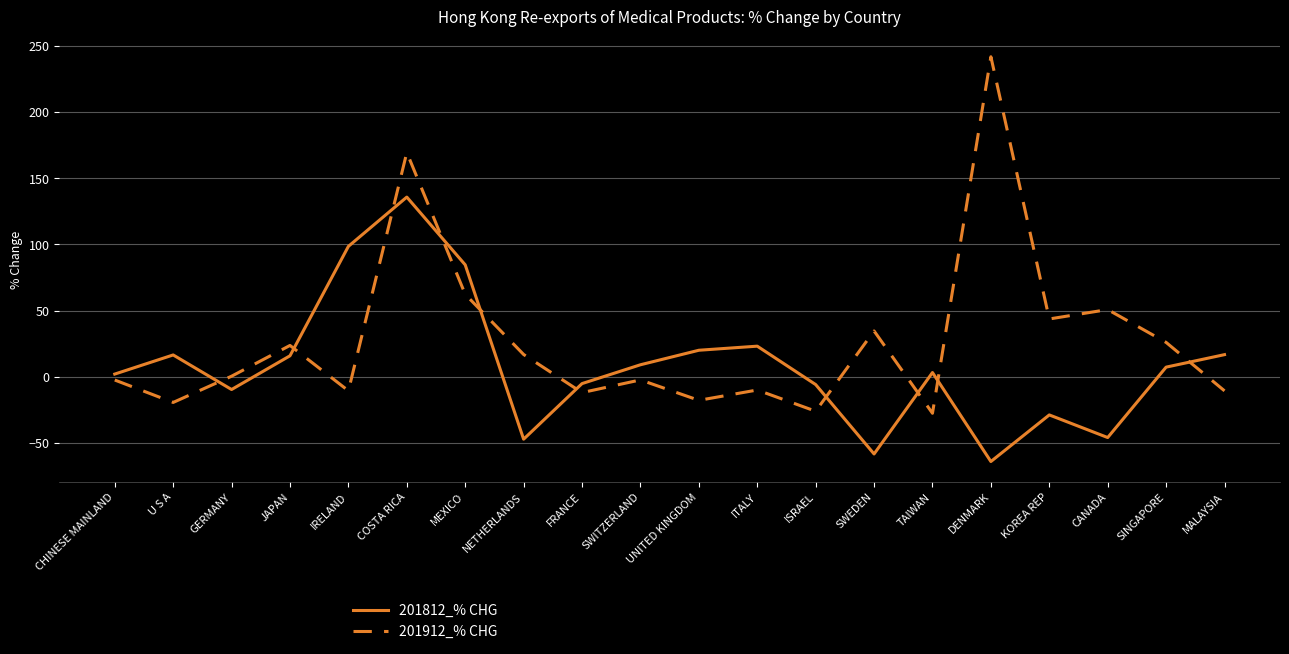

What position from the right is IRELAND?

16